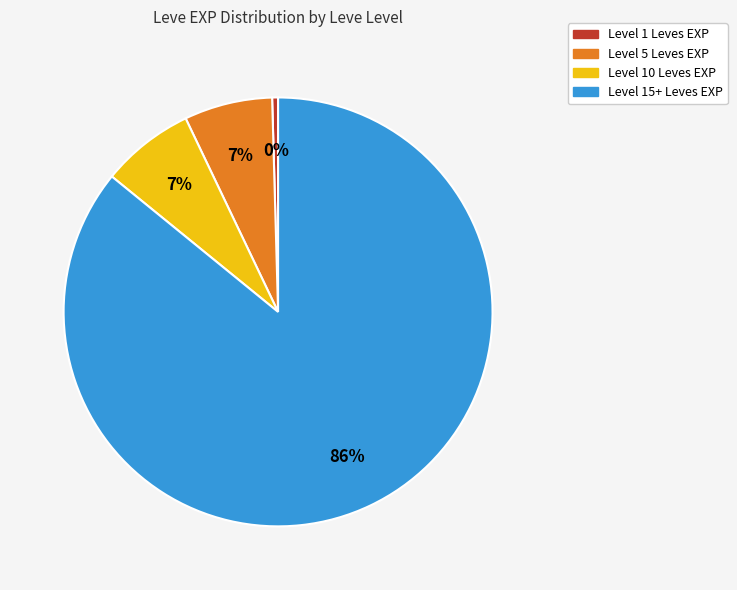

Is there any slice that represents more than half of the pie?

Yes